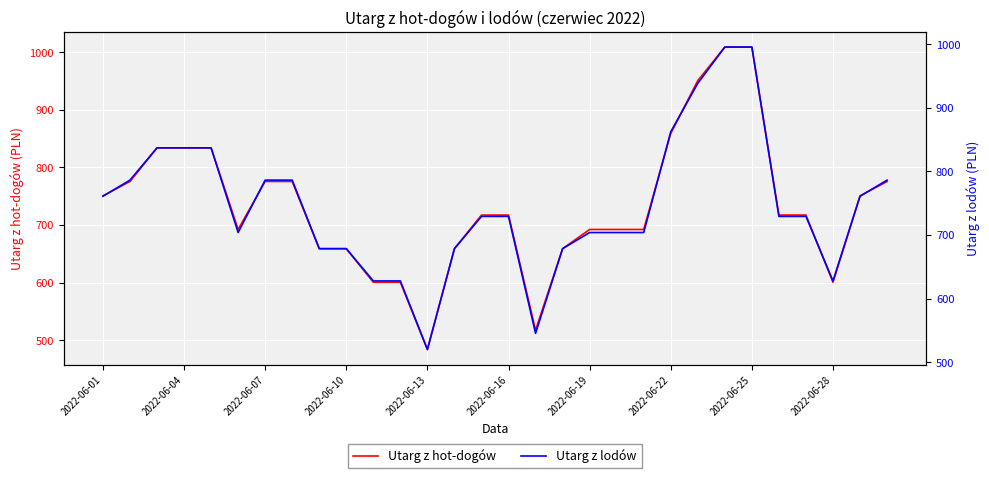

The value of Utarg z hot-dogów at 2022-06-07 is 775.6. True or false?

True